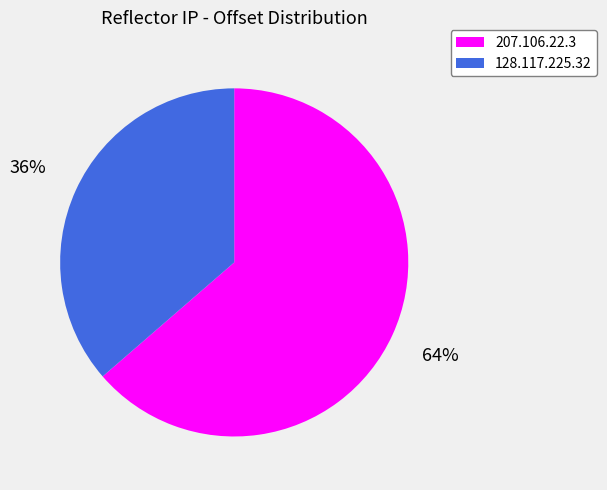

To the nearest percent, what is the average slice percentage?

50%